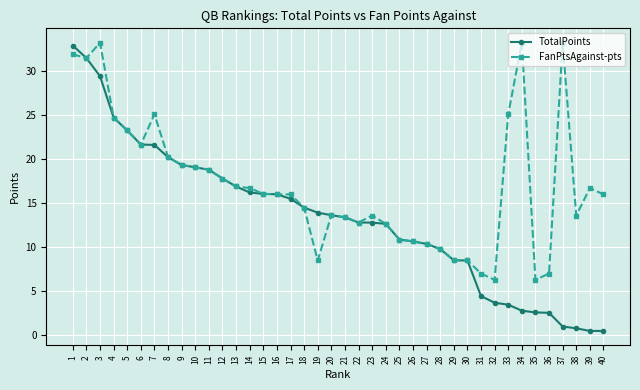

What is the value of the TotalPoints point at the 25th from the left?

10.9